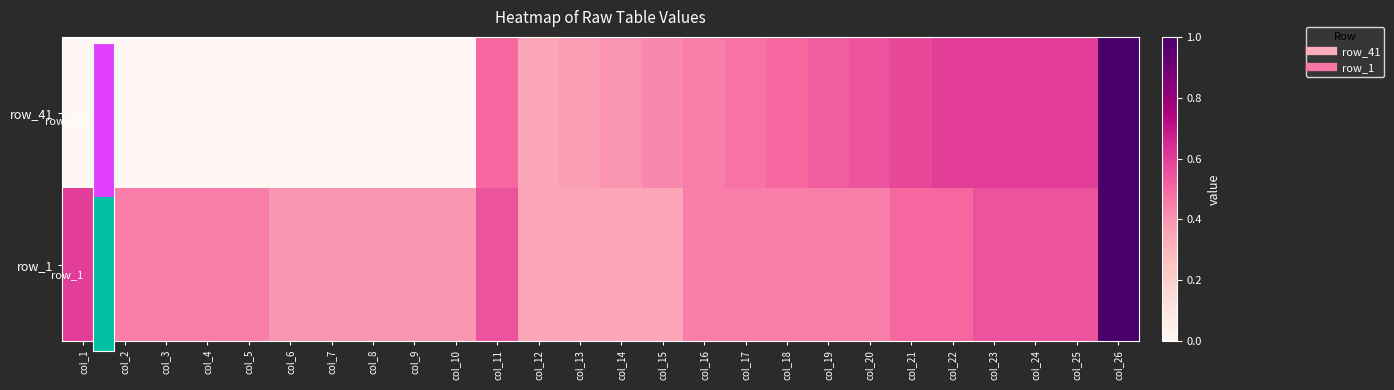

What is the lowest value of the row_1 series?

0.3